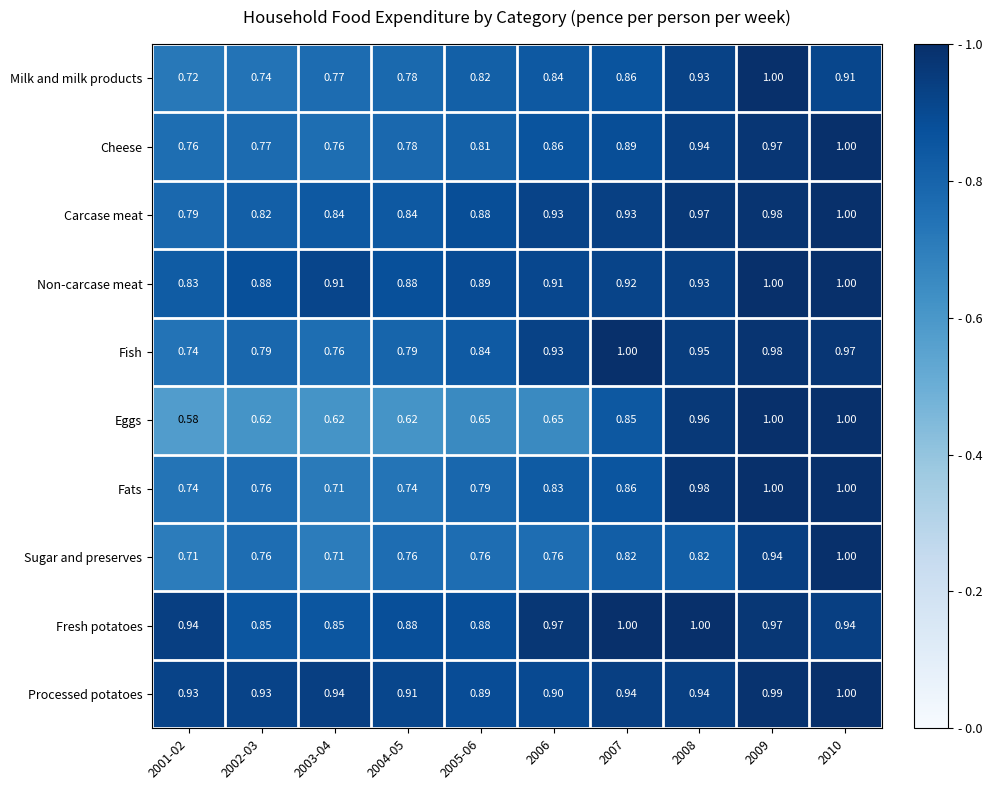

What is the total value across all series at 2009?

9.8